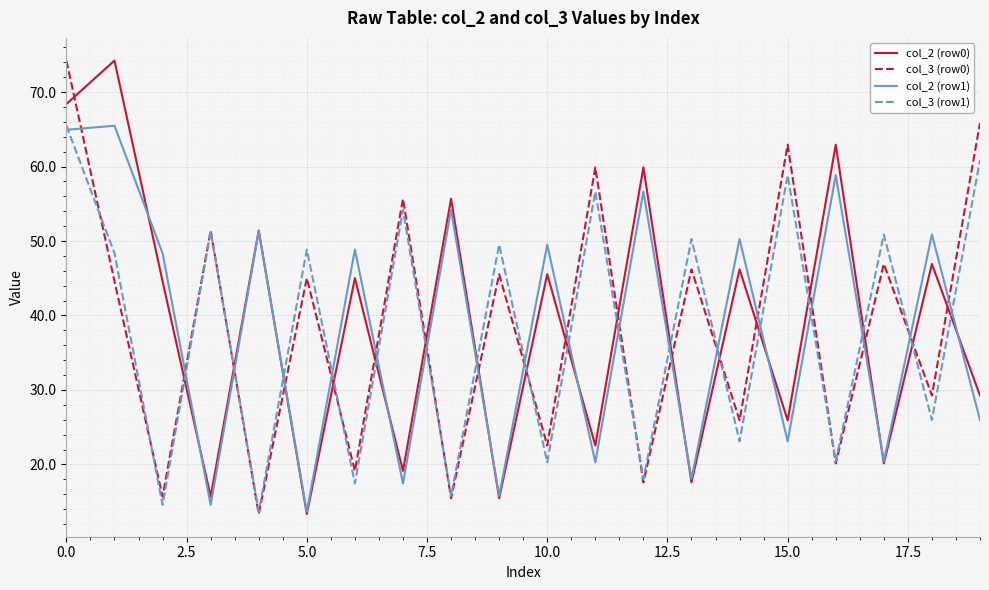

How many intersections are there between col_2 (row1) and col_3 (row0)?

18